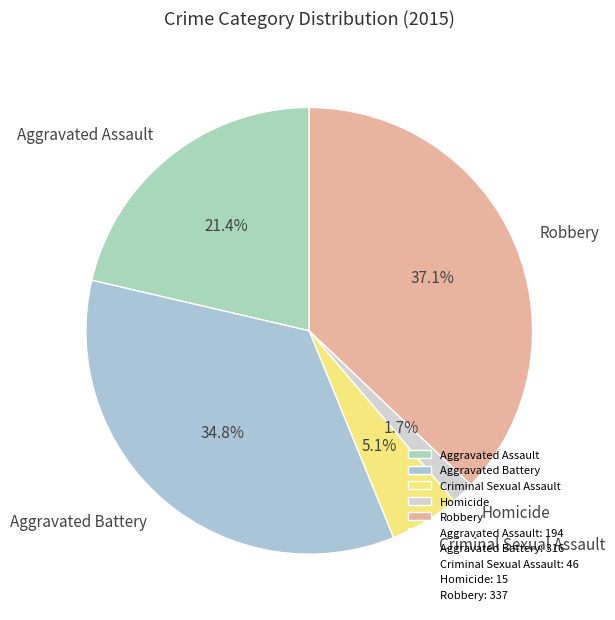

To the nearest percent, what is the difference between the largest and smallest slice percentages?

35%